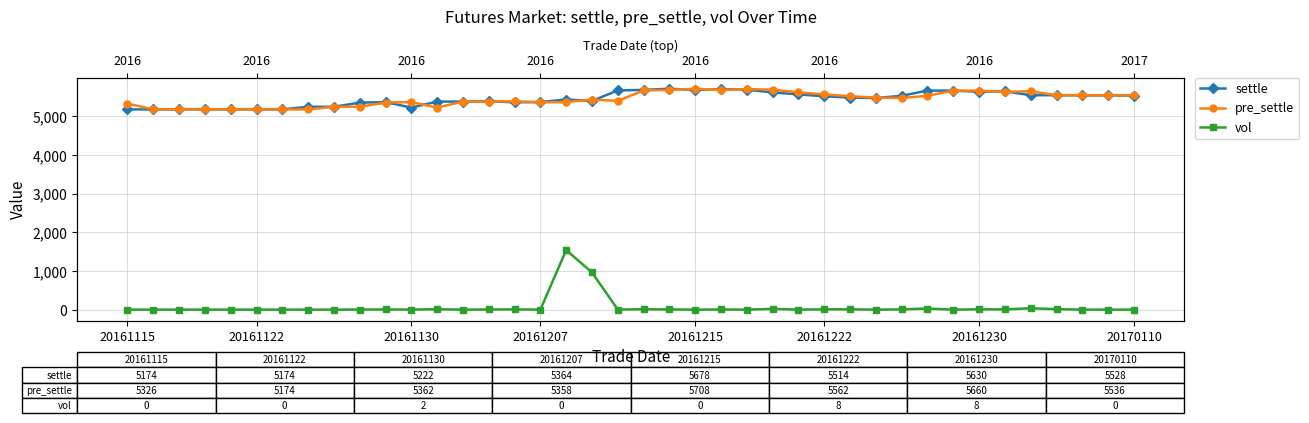

What is the highest value of the pre_settle series?

5708